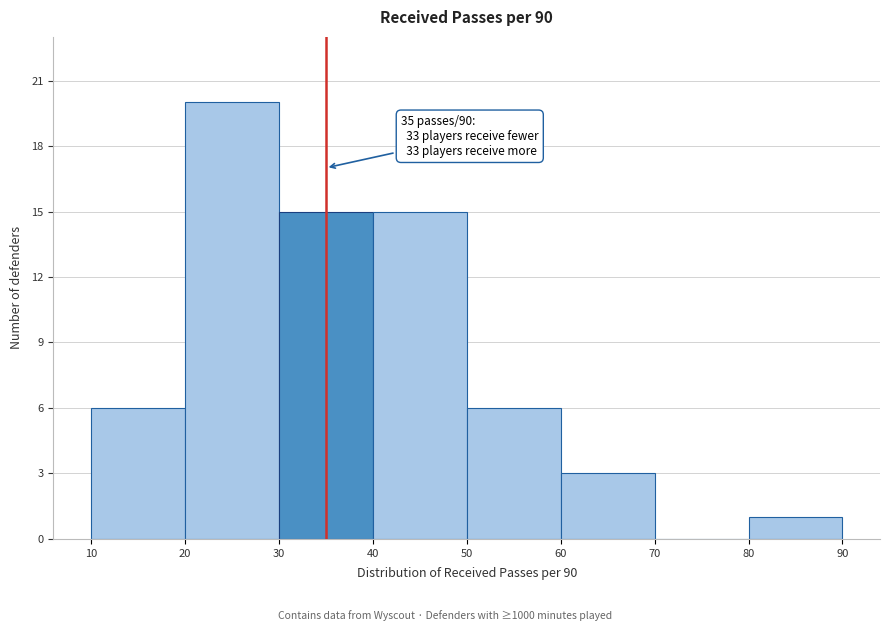

Over which range of the x-axis is the bar tallest?

20 to 30